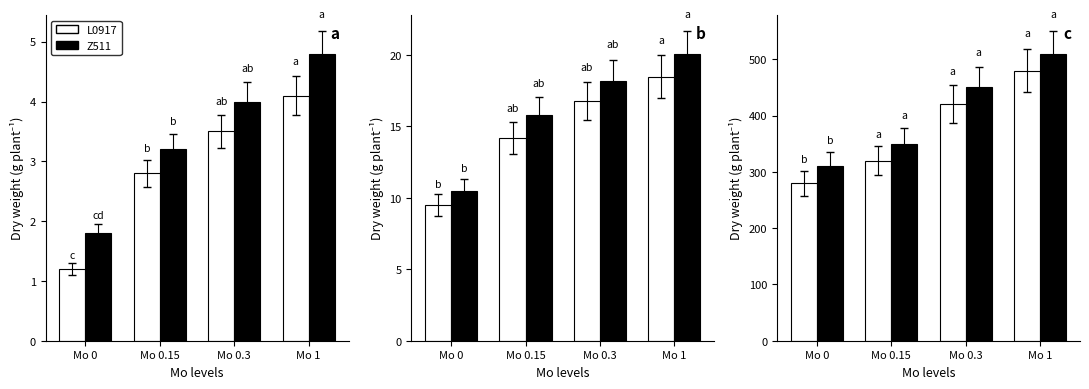

What is the label of the 4th bar from the right?

Mo 0